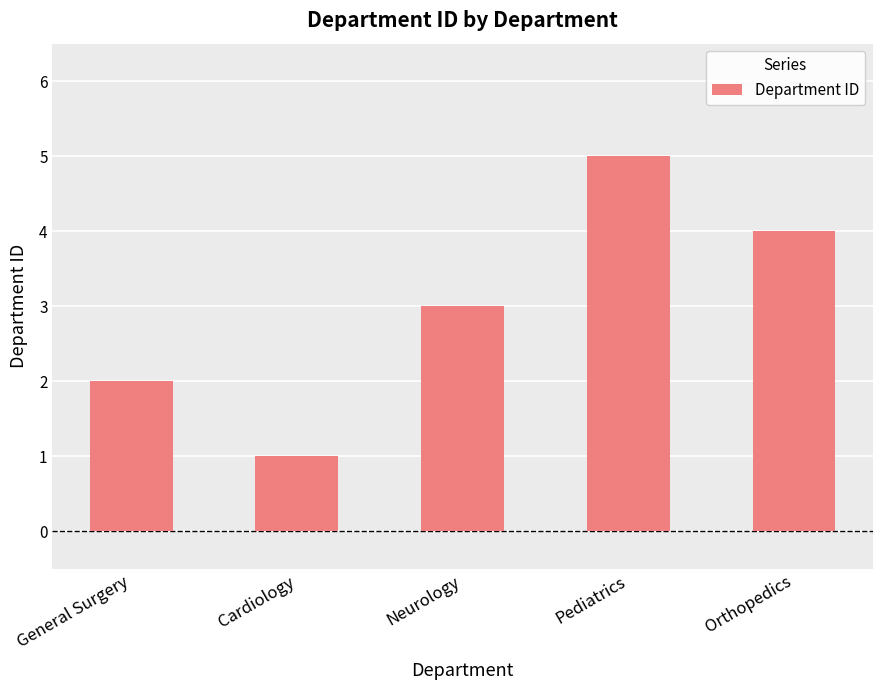

Reading left to right, extract all data points from this chart.

2	1	3	5	4